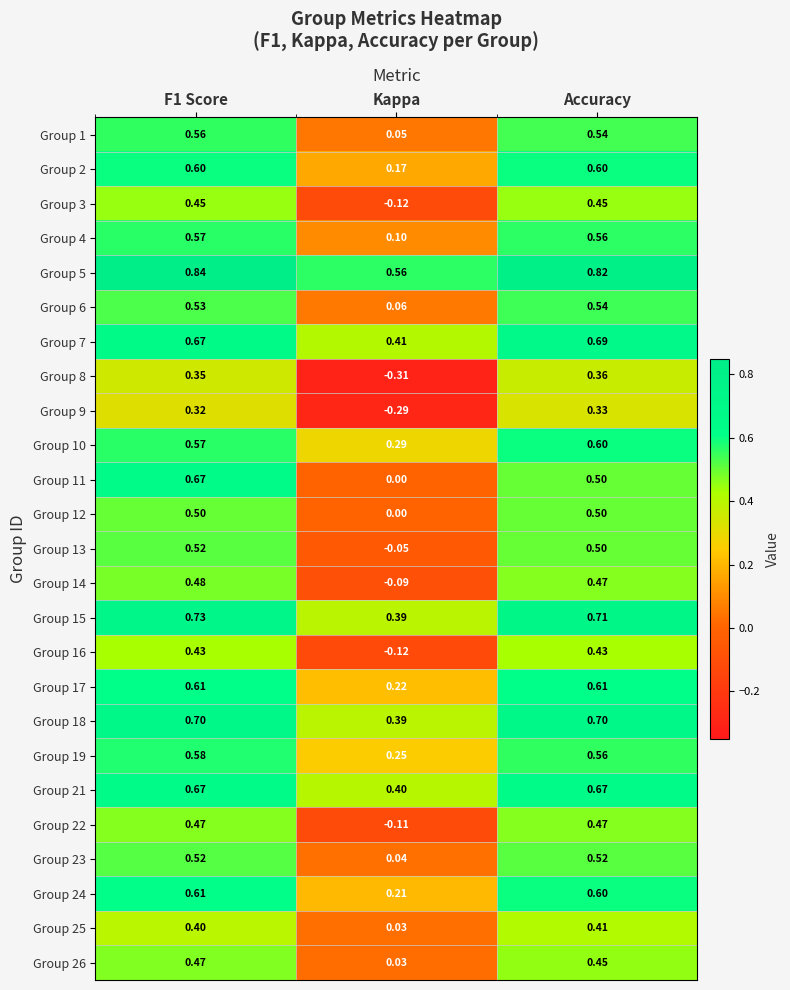

Where is Group 4 nearest to the value 0?

Kappa